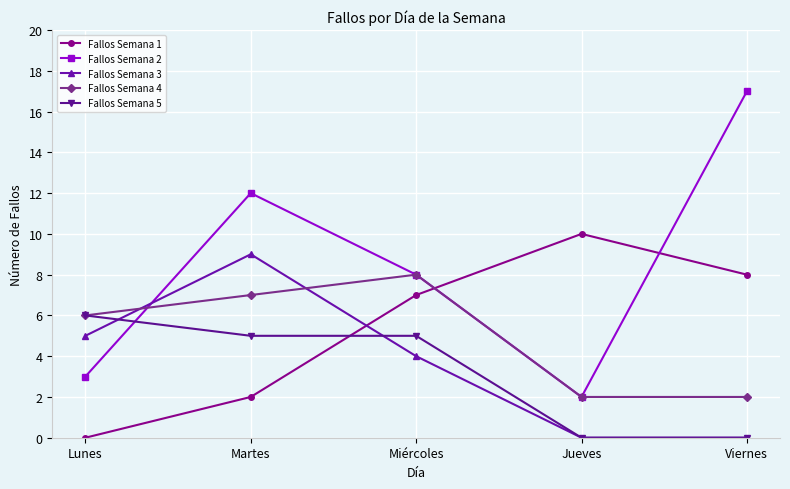

What position from the left is Lunes?

1